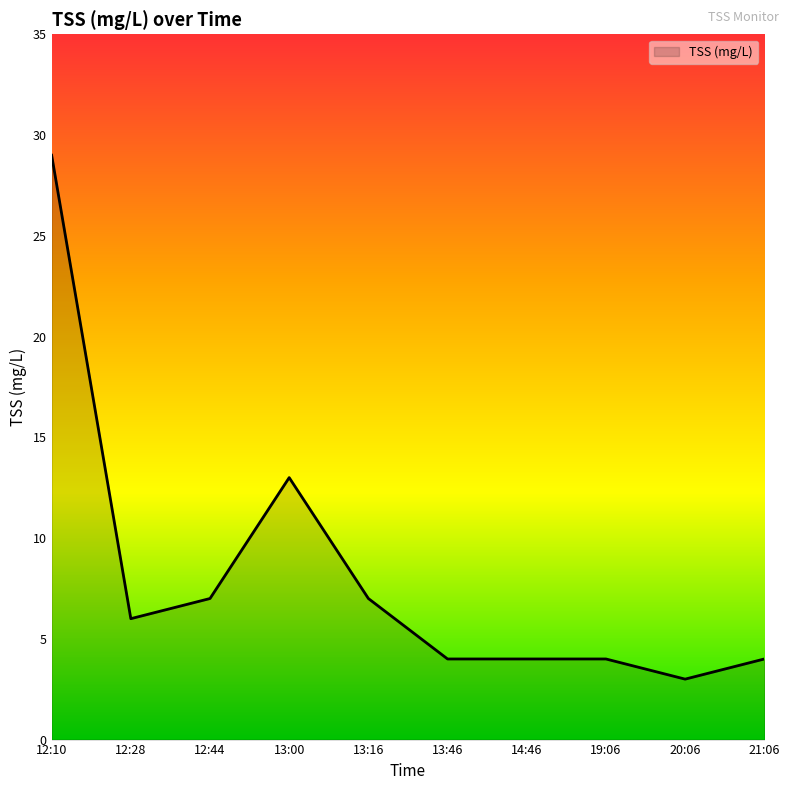

How many lines are shown in the chart?

1